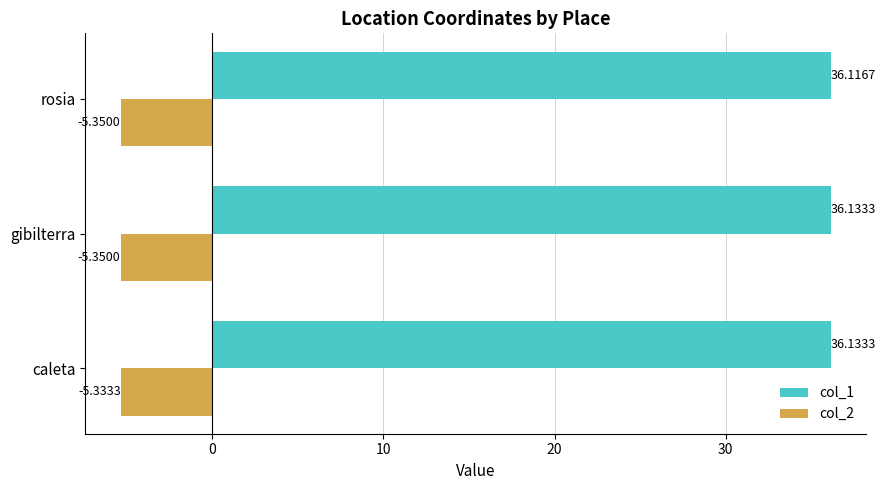

What is the sum of all col_2 values?

-16.0